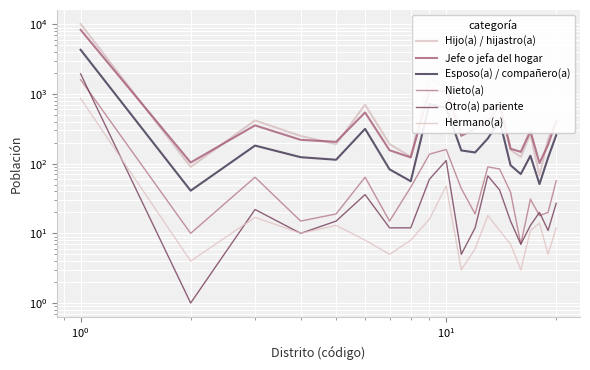

Is this an area chart (filled region under the line)?

No